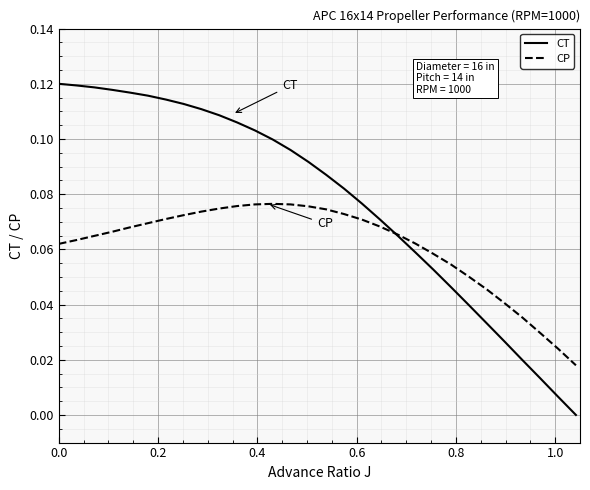

Rank the series by their maximum value, from highest to lowest.

CT, CP